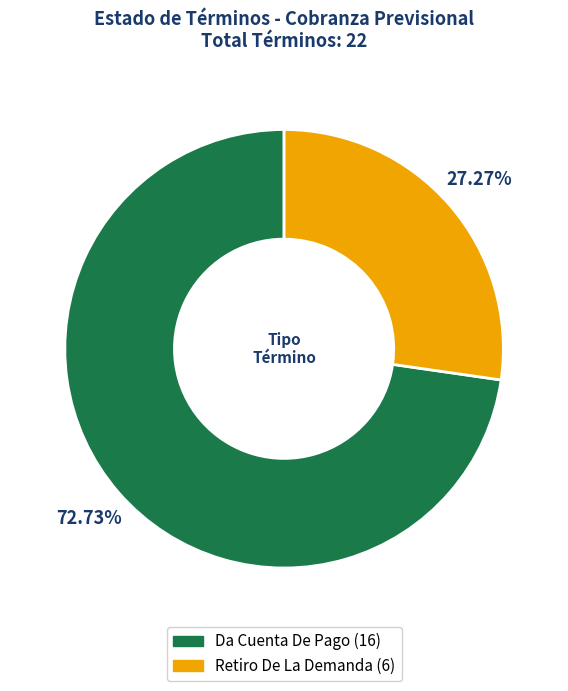

Is it true that Da Cuenta De Pago is 73% of the pie?

True